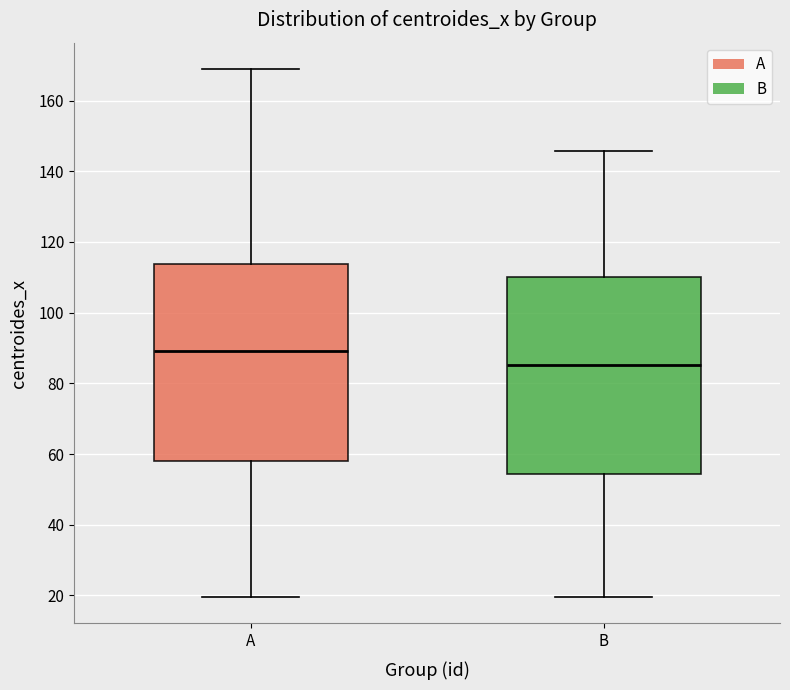

Which box has the highest median line?

A